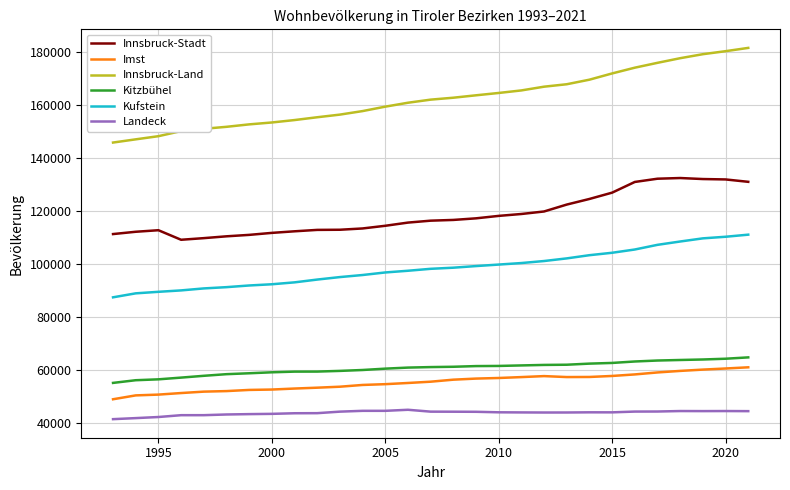

What is the difference between the maximum and minimum values in the Innsbruck-Stadt series?

23343